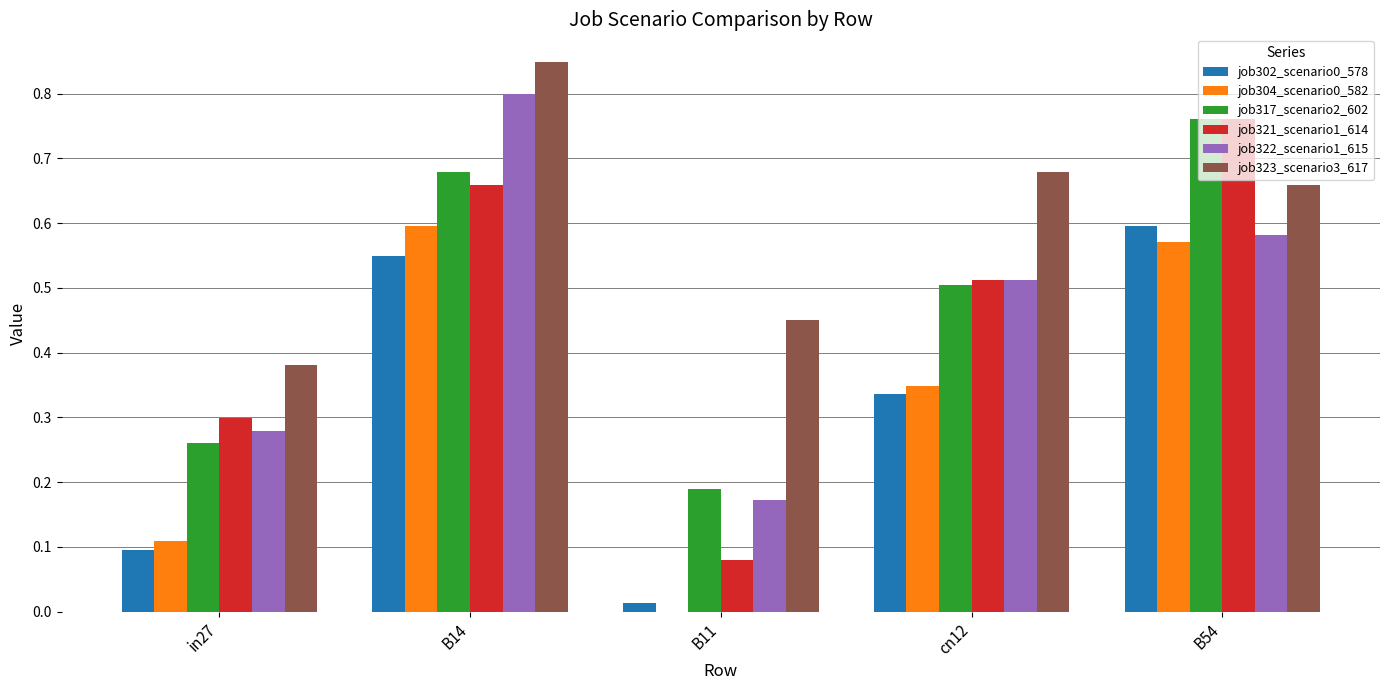

Which series has the largest total across all categories?

job323_scenario3_617